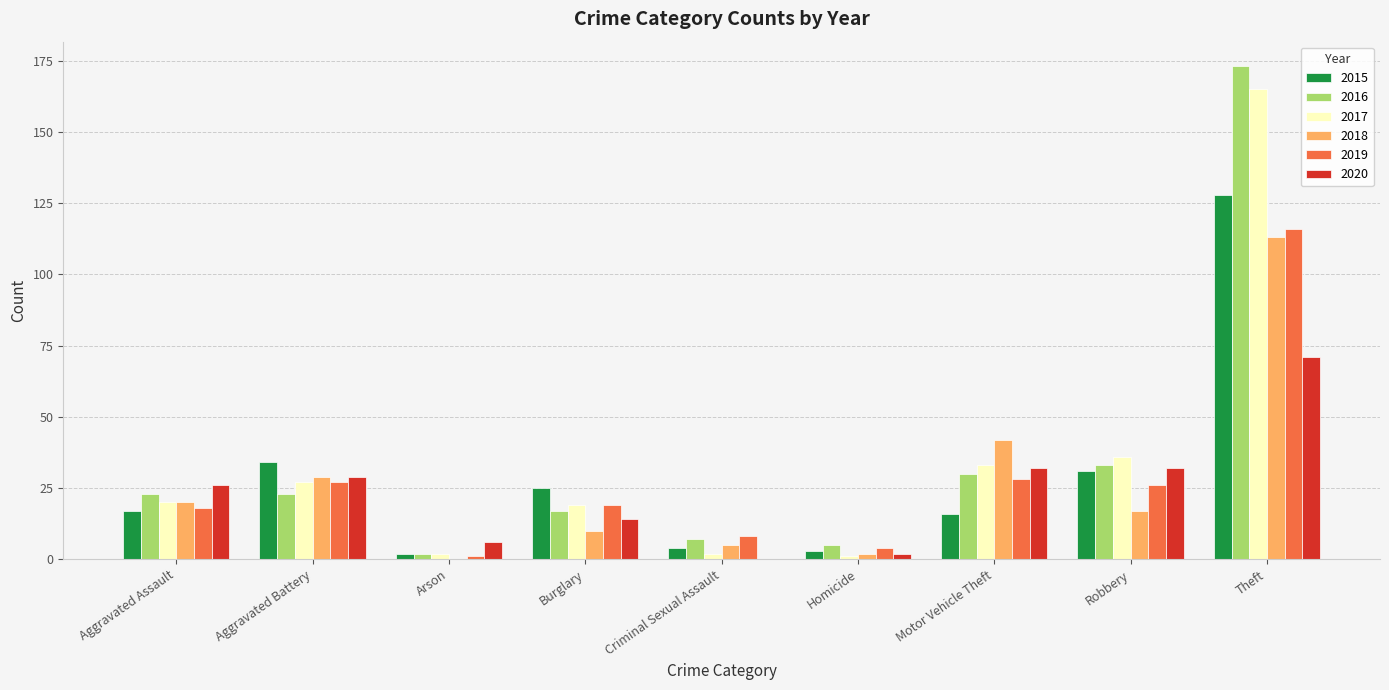

The 2017 series shows 165 at Theft. True or false?

True